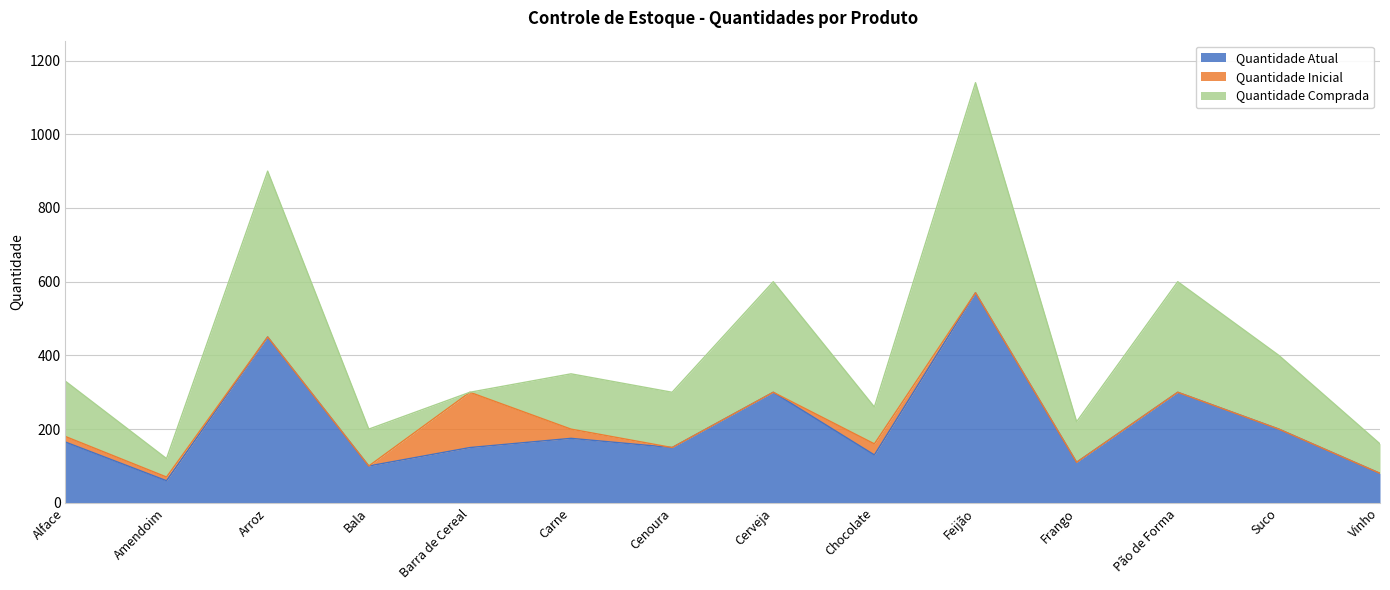

The Quantidade Comprada series shows 0 at Barra de Cereal. True or false?

True